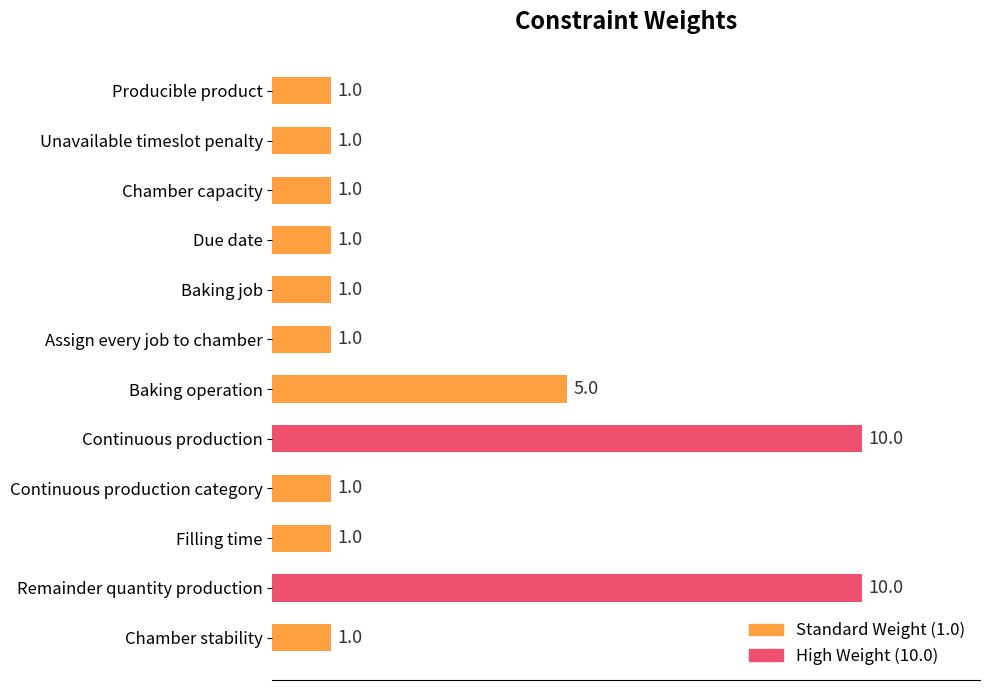

Are the bars horizontal?

Yes